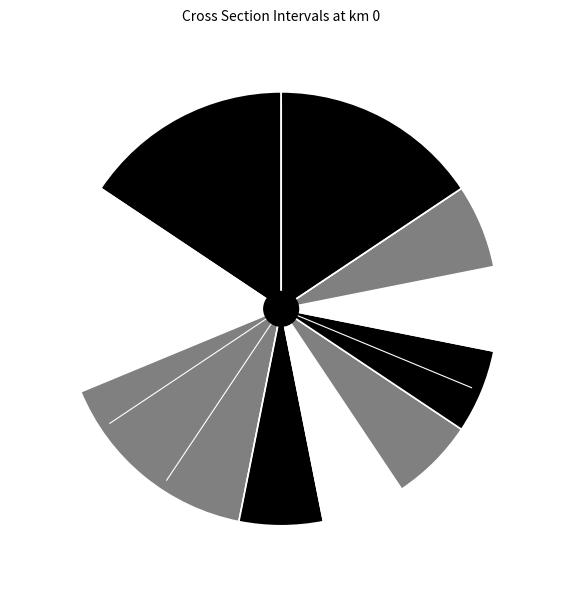

Count the number of slices in the pie.

10